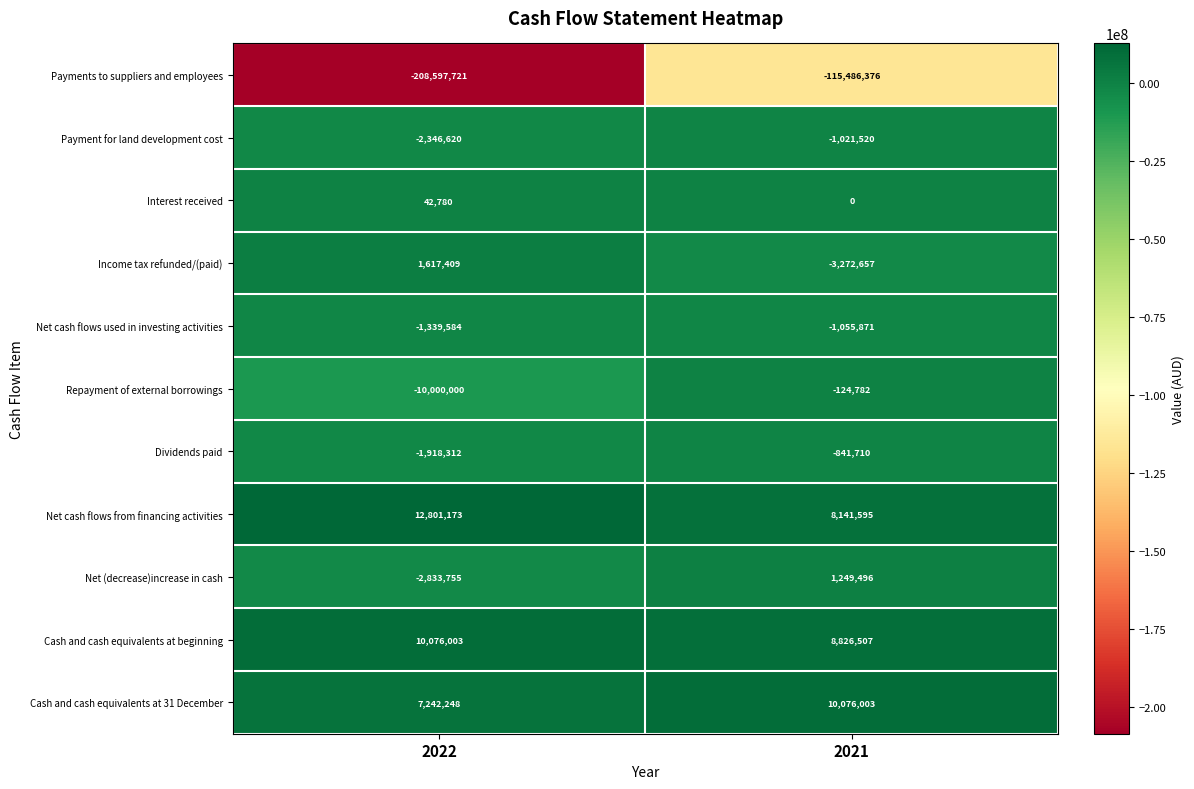

The Cash and cash equivalents at beginning series shows 10076003 at 2022. True or false?

True